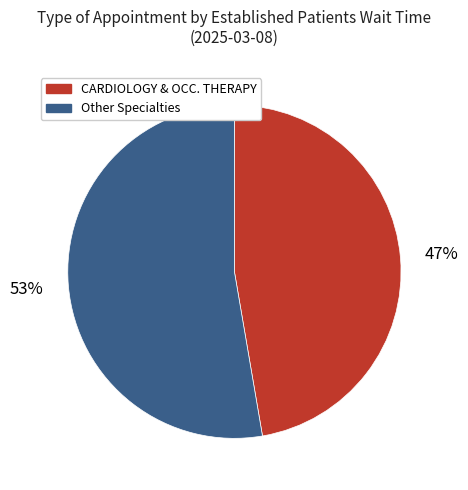

Which has a higher value, CARDIOLOGY & OCC. THERAPY or Other Specialties?

Other Specialties